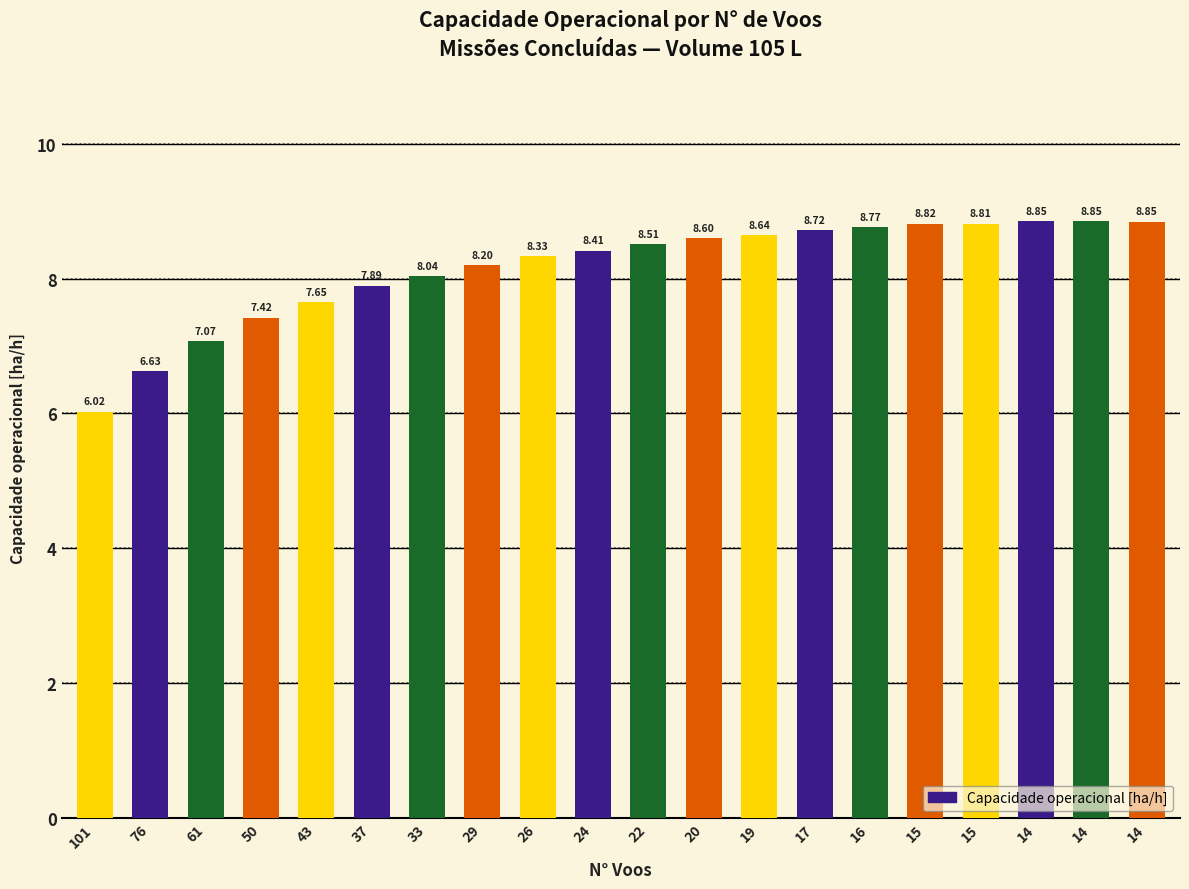

How many bars are there in total?

20